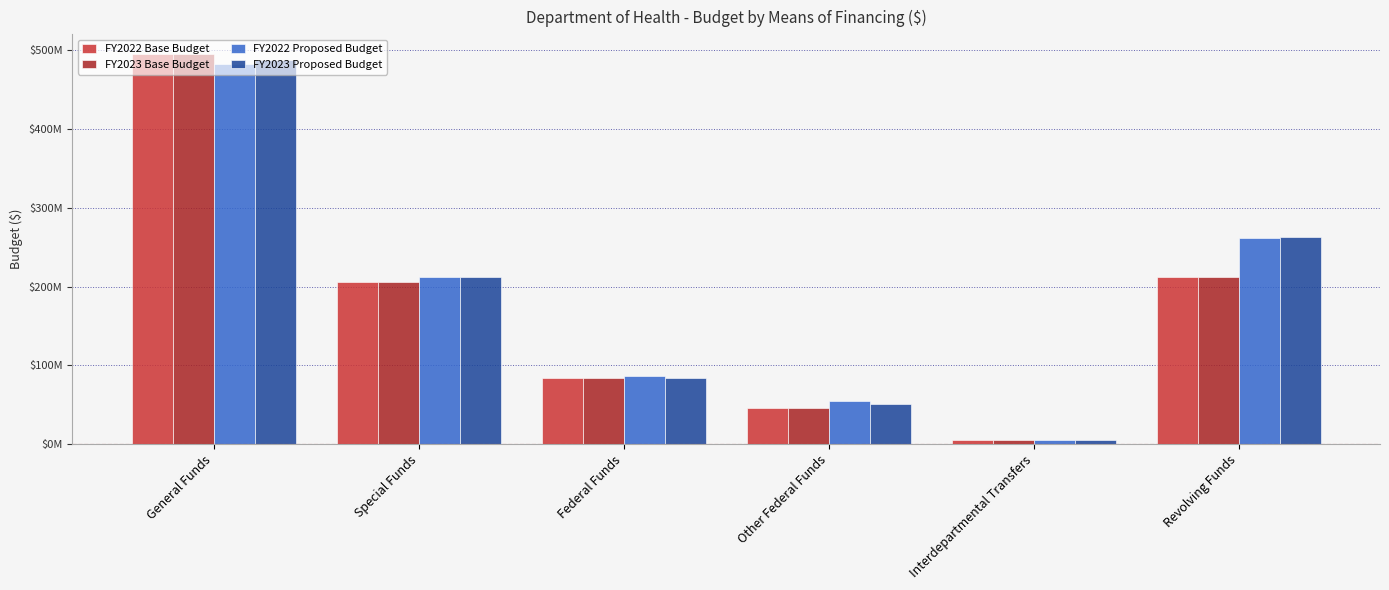

At which category does the chart reach its minimum across all series?

Interdepartmental Transfers